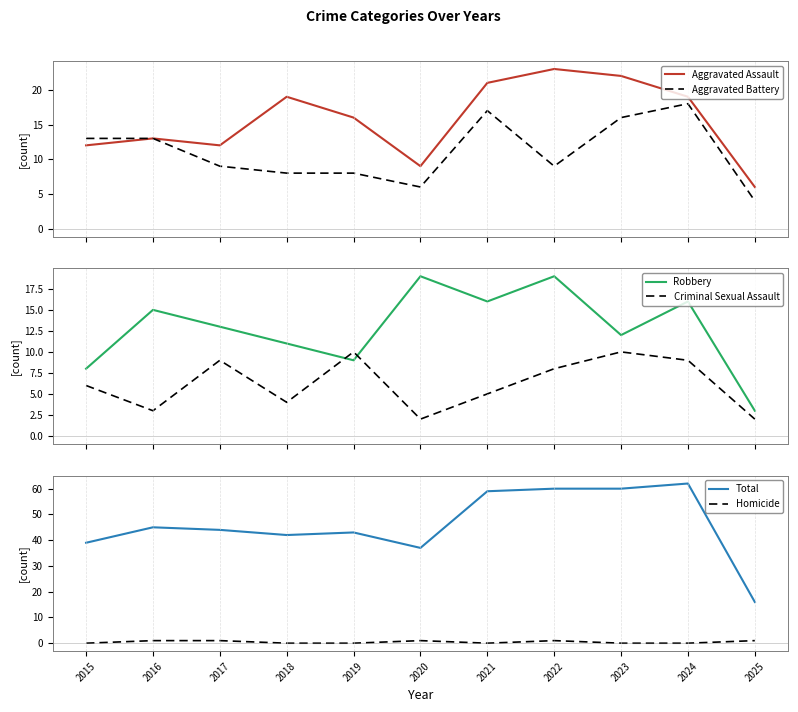

Where is the first local maximum for Criminal Sexual Assault?

2017